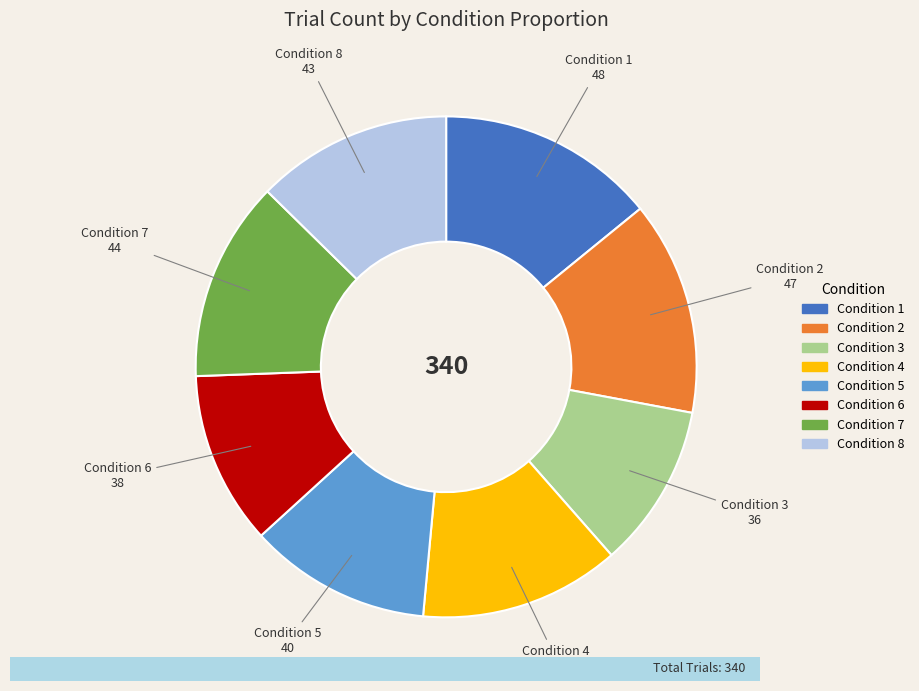

How many slices are in this pie chart?

8